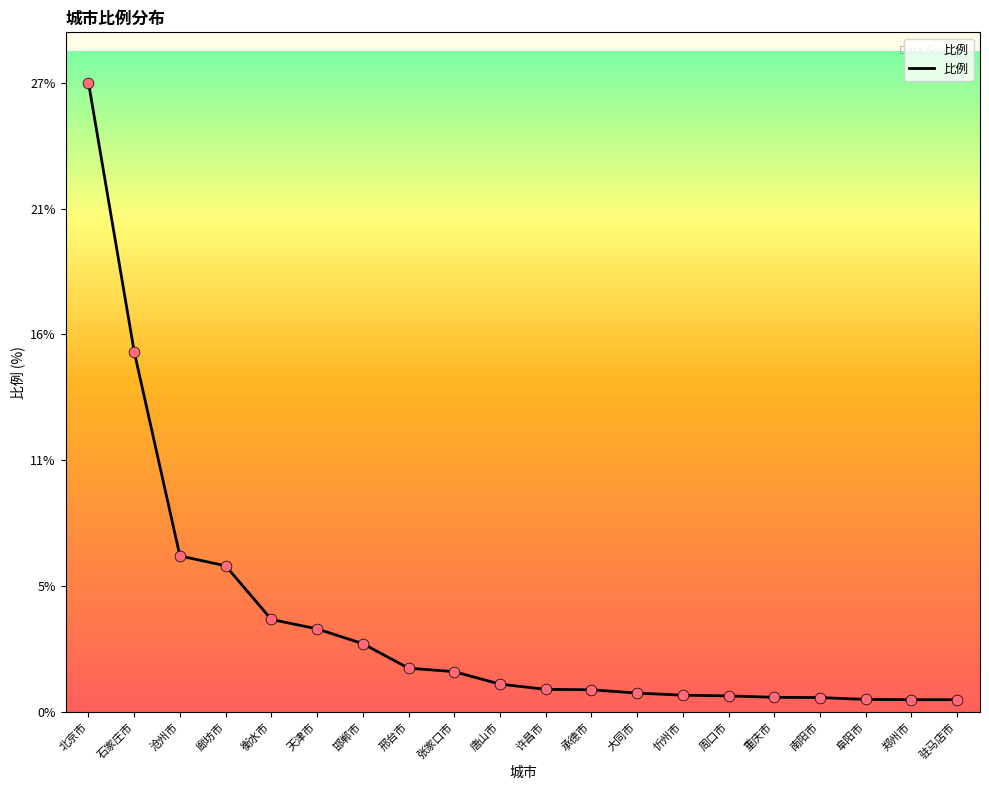

Which has a higher value, 驻马店市 or 唐山市?

唐山市